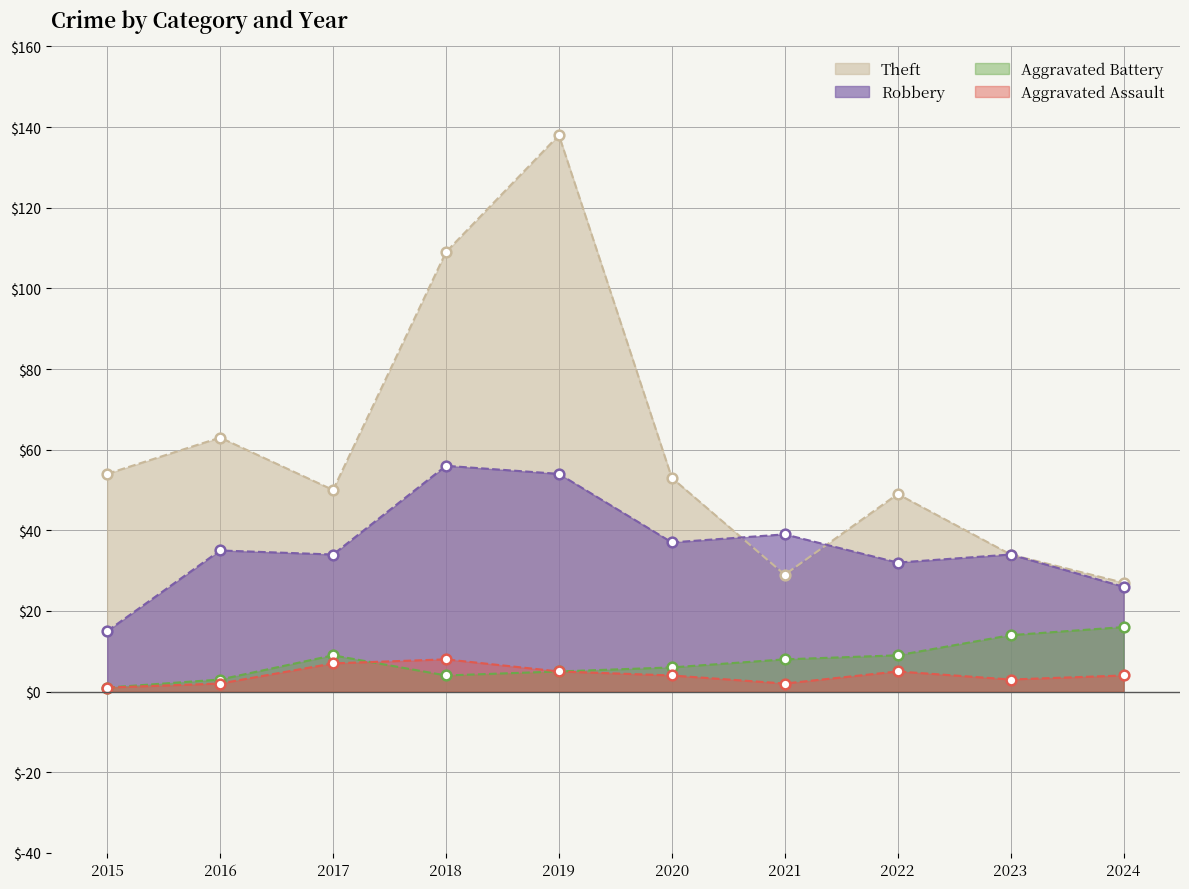

Reading left to right, list all the values displayed in this chart.

Theft: 2015=54	2016=63	2017=50	2018=109	2019=138	2020=53	2021=29	2022=49	2023=34	2024=27
Robbery: 2015=15	2016=35	2017=34	2018=56	2019=54	2020=37	2021=39	2022=32	2023=34	2024=26
Aggravated Battery: 2015=1	2016=3	2017=9	2018=4	2019=5	2020=6	2021=8	2022=9	2023=14	2024=16
Aggravated Assault: 2015=1	2016=2	2017=7	2018=8	2019=5	2020=4	2021=2	2022=5	2023=3	2024=4